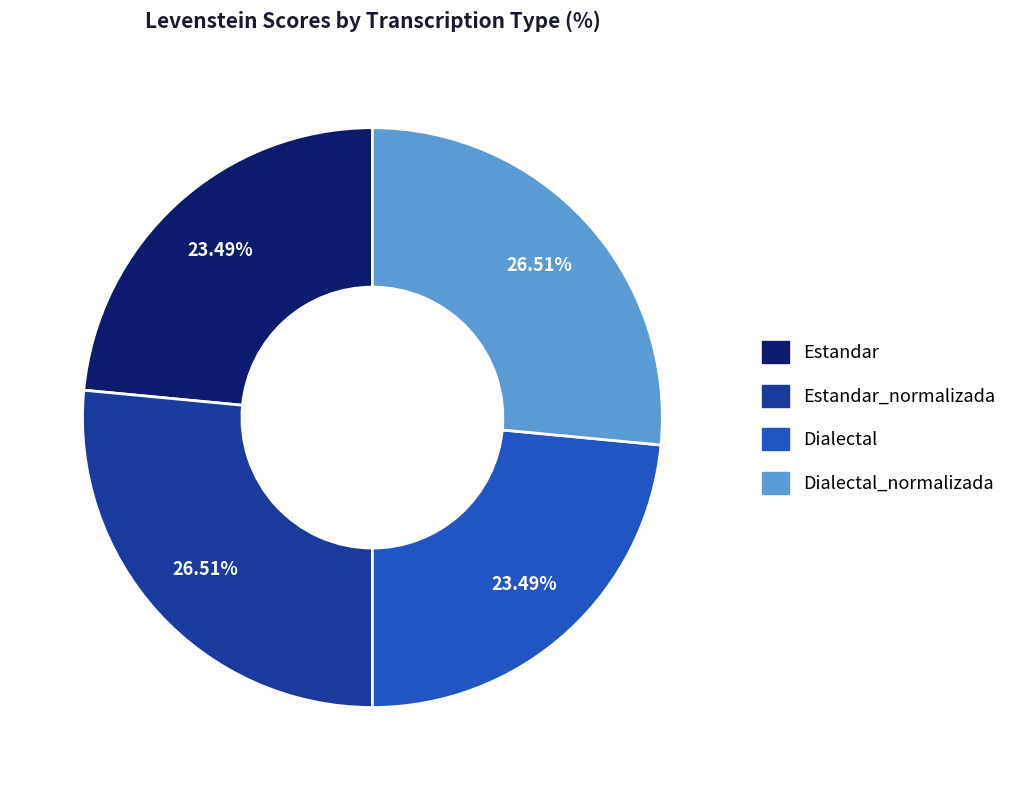

The Estandar slice represents 23% of the pie. True or false?

True